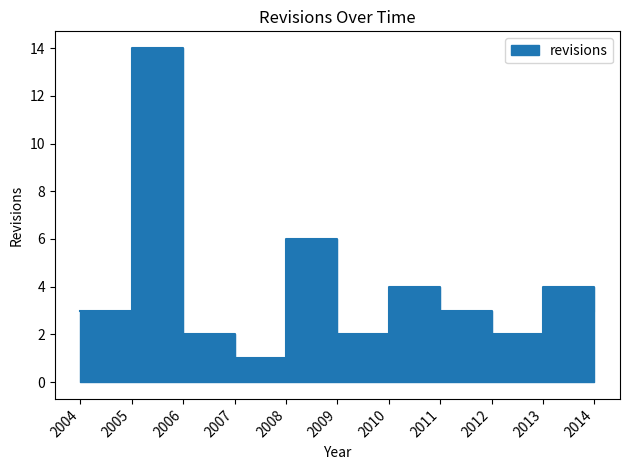

At which category does the chart reach its peak across all series?

2005